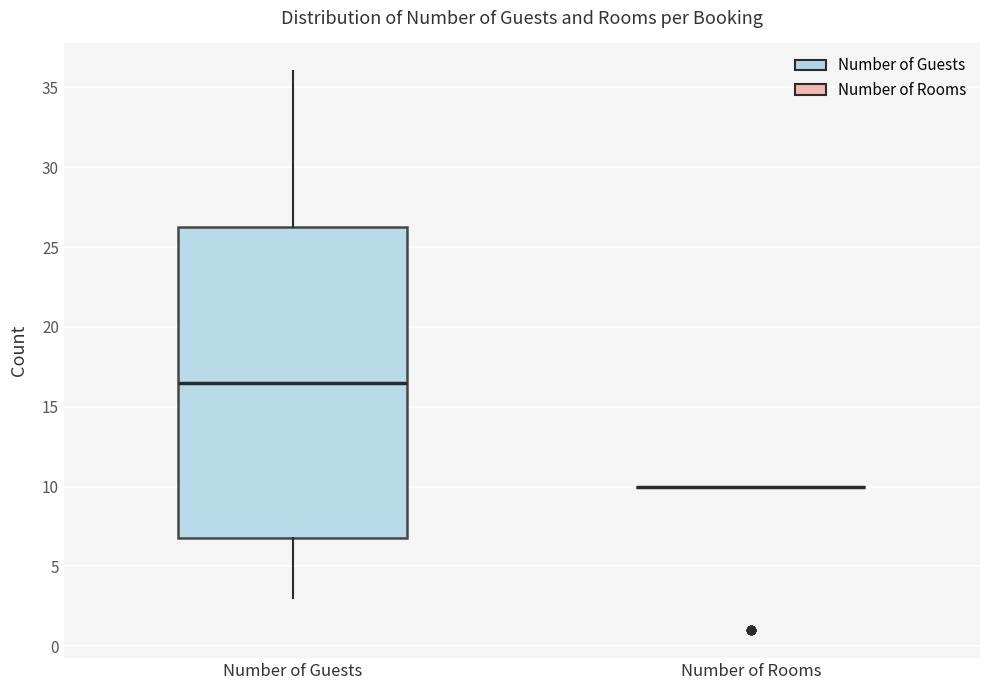

Reading left to right, read every box against the y-axis: the position of its median line, the range the box covers, and the ends of its whiskers. The values are not printed on the chart, so give them approximately, as read against the axis.

Number of Guests: median 16.5, box 7.0 to 26.5, whiskers 3.0 to 36.0
Number of Rooms: box collapsed to a line at 10.0, whiskers 10.0 to 10.0